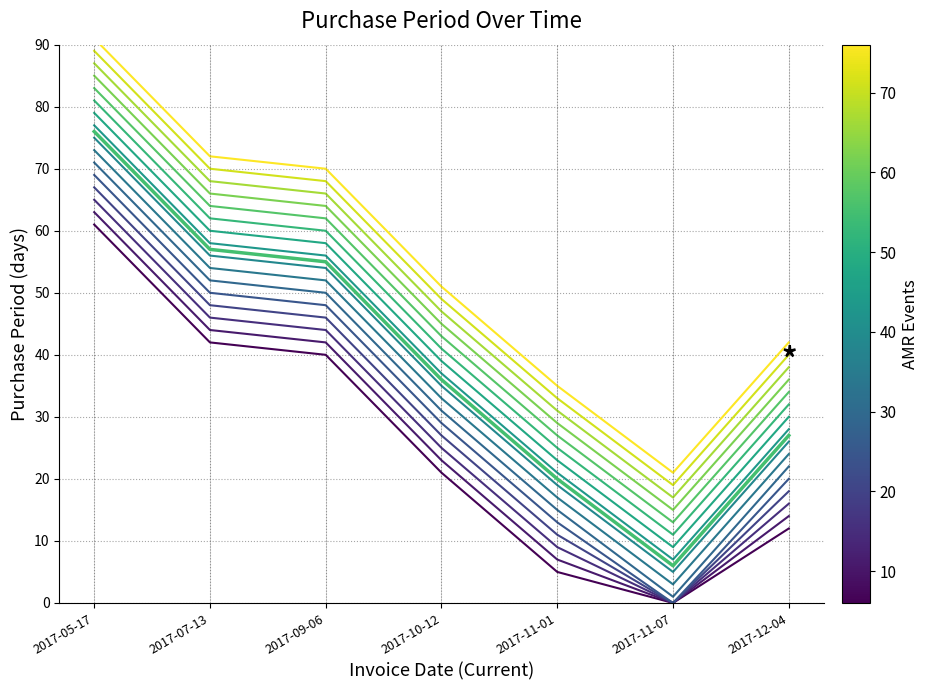

Which has a higher value, 2017-07-13 or 2017-12-04?

2017-07-13